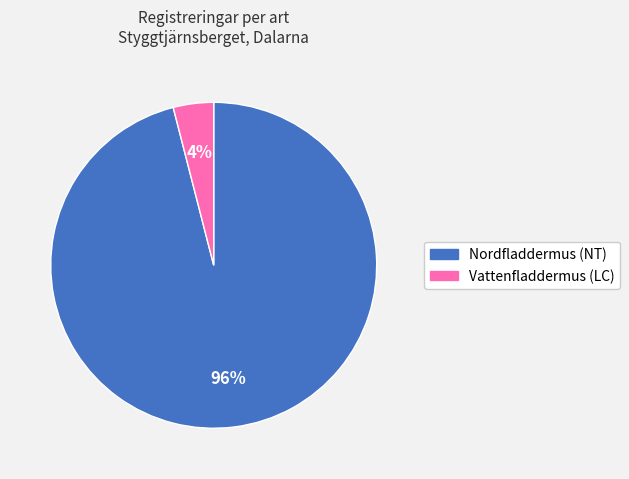

To the nearest percent, what percentage of the pie is Nordfladdermus (NT)?

96%